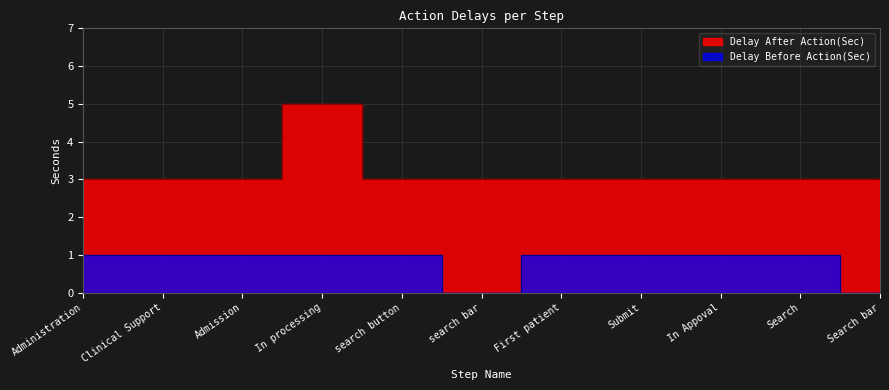

True or false: Delay After Action(Sec) and Delay Before Action(Sec) cross at least once.

False